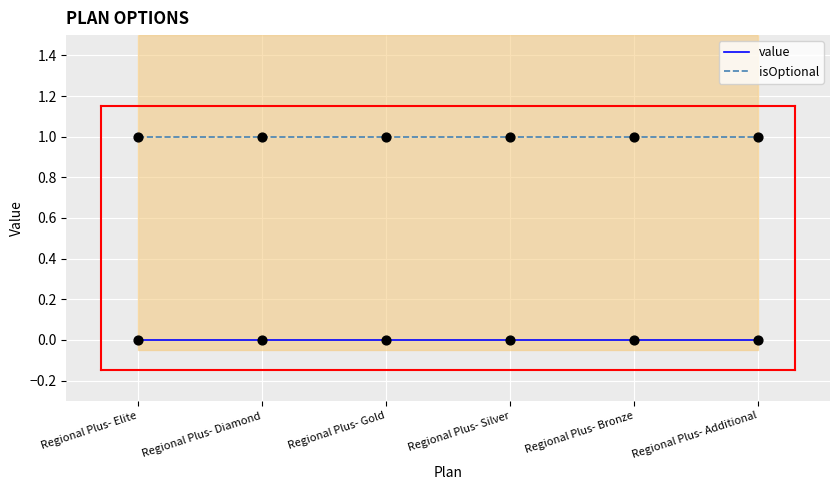

Which series has the largest total across all categories?

isOptional